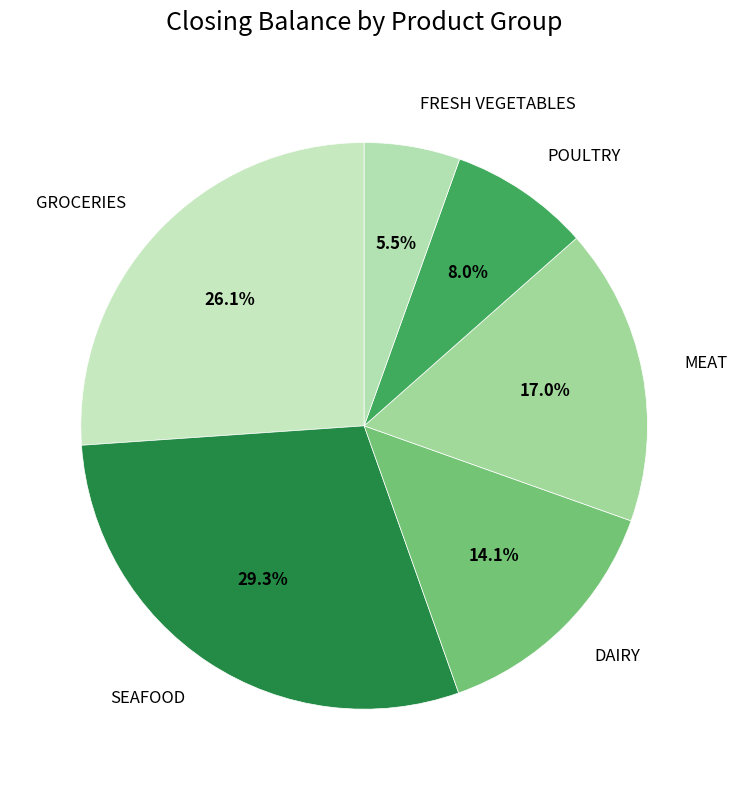

How many segments does this pie chart have?

6